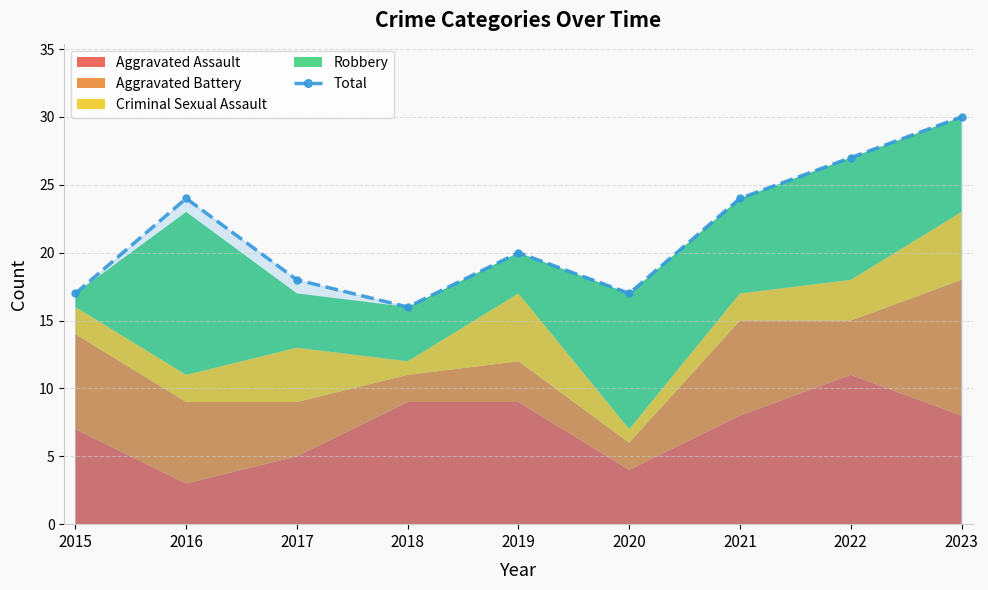

What is the smallest value displayed?

16